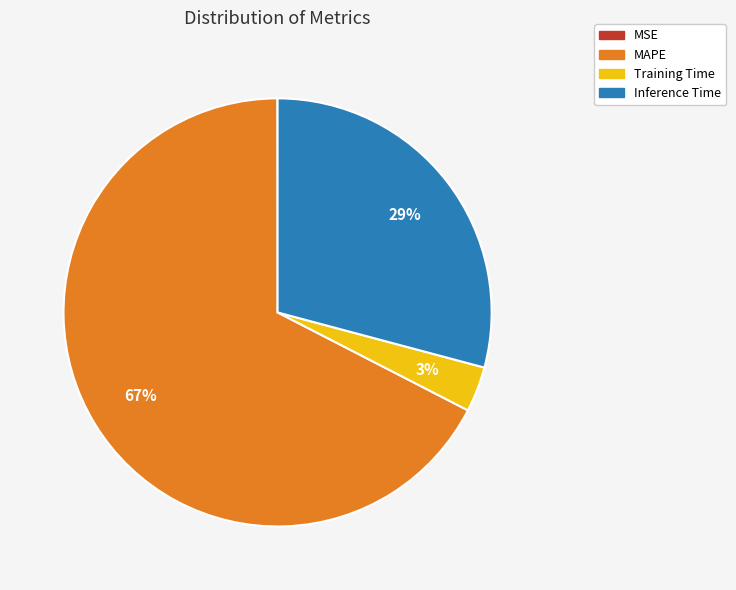

Between MAPE and Inference Time, which is larger?

MAPE